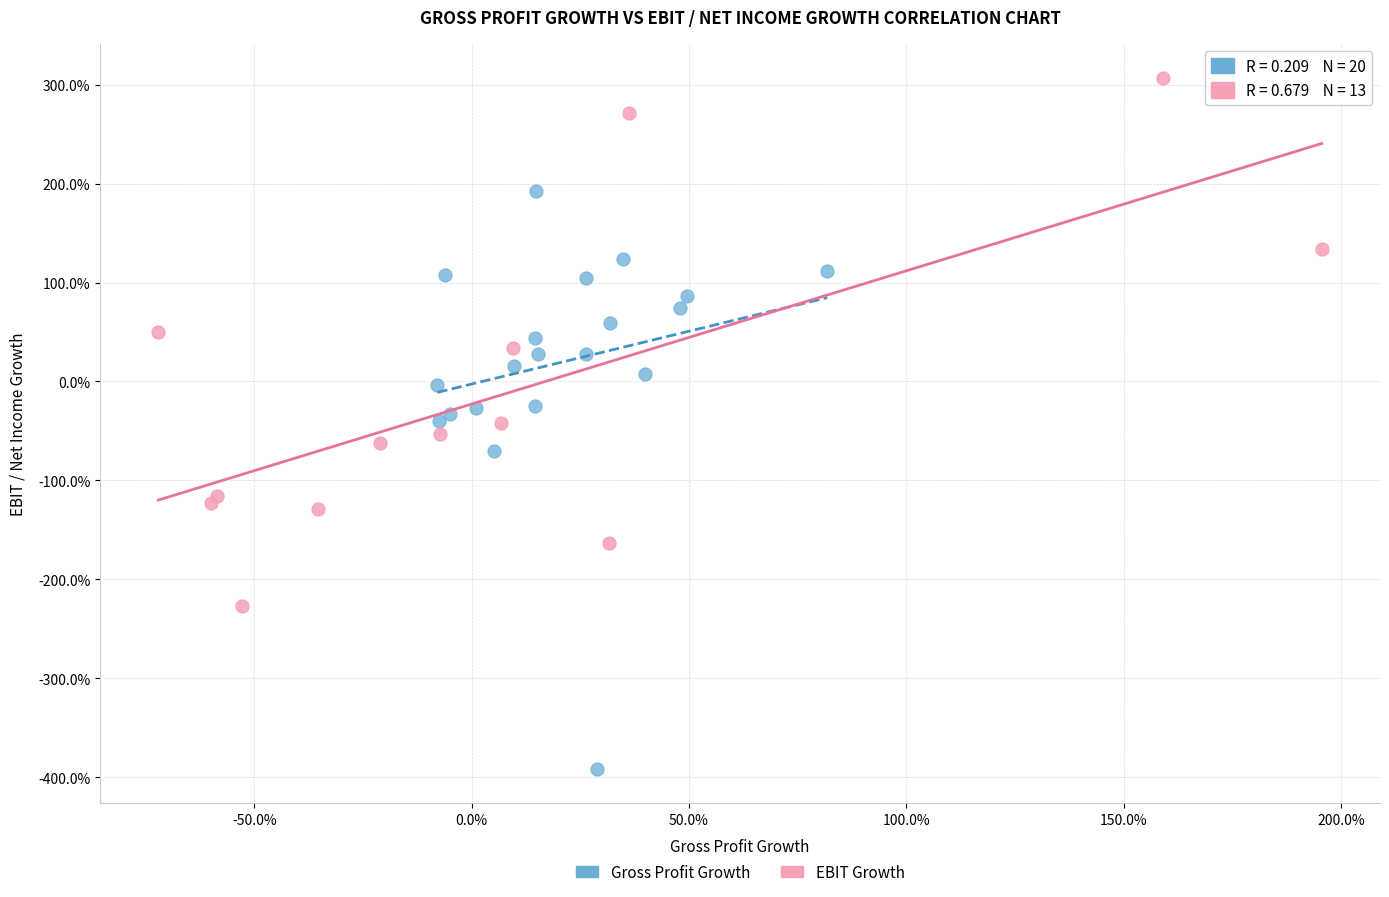

Which series contains the lowest Y value?

Gross Profit Growth